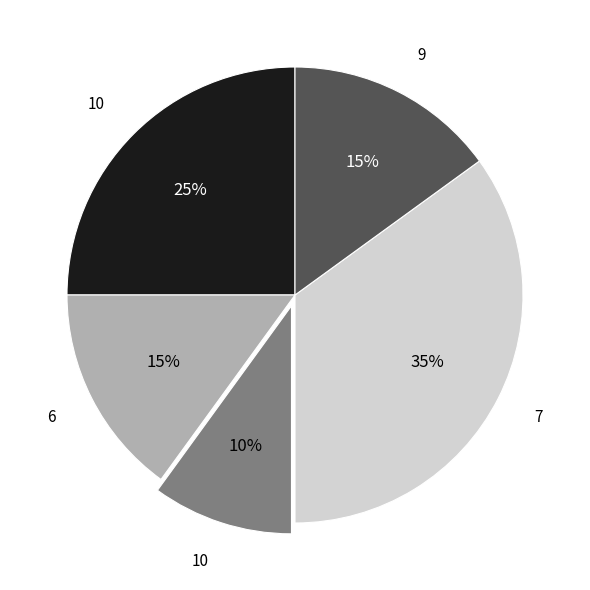

Is there a majority slice in this chart?

No